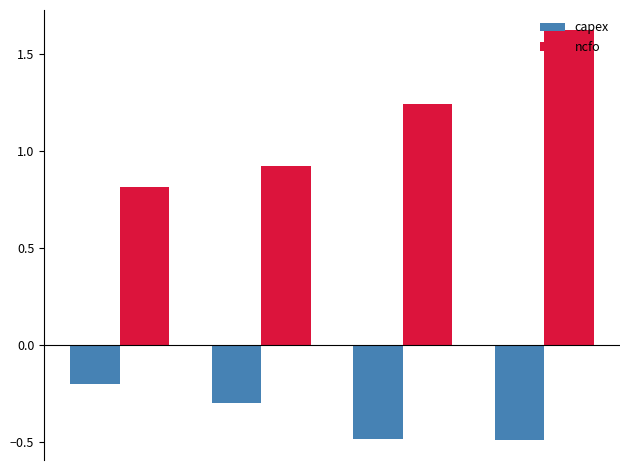

Which series has the widest spread of values?

ncfo